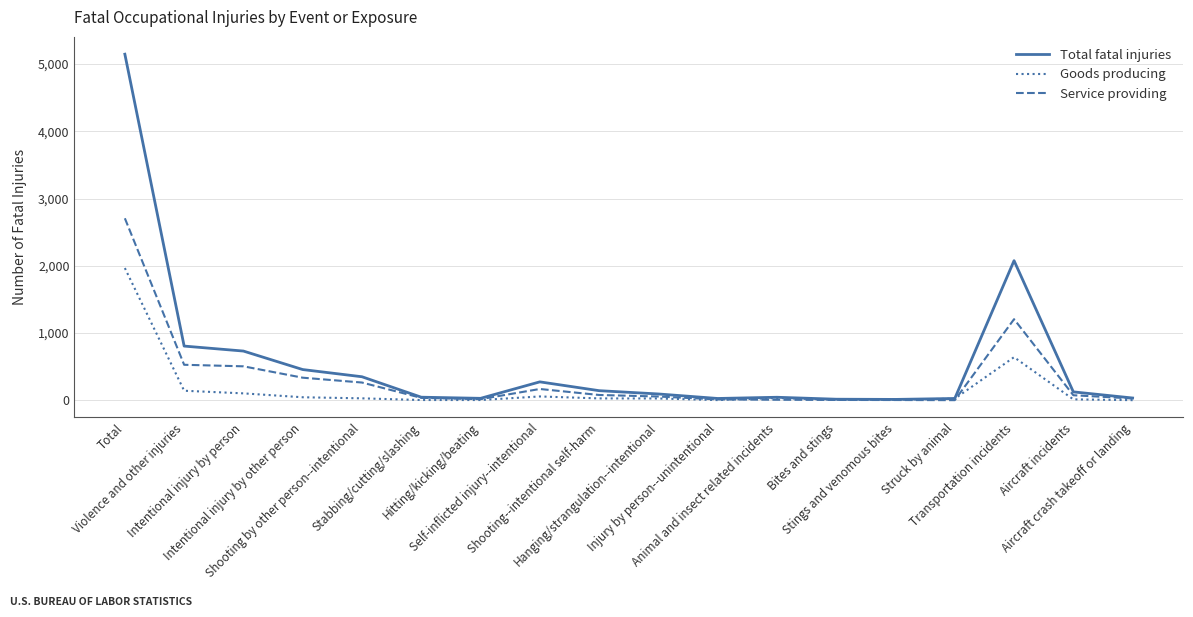

What is the highest value of the Service providing series?

2707